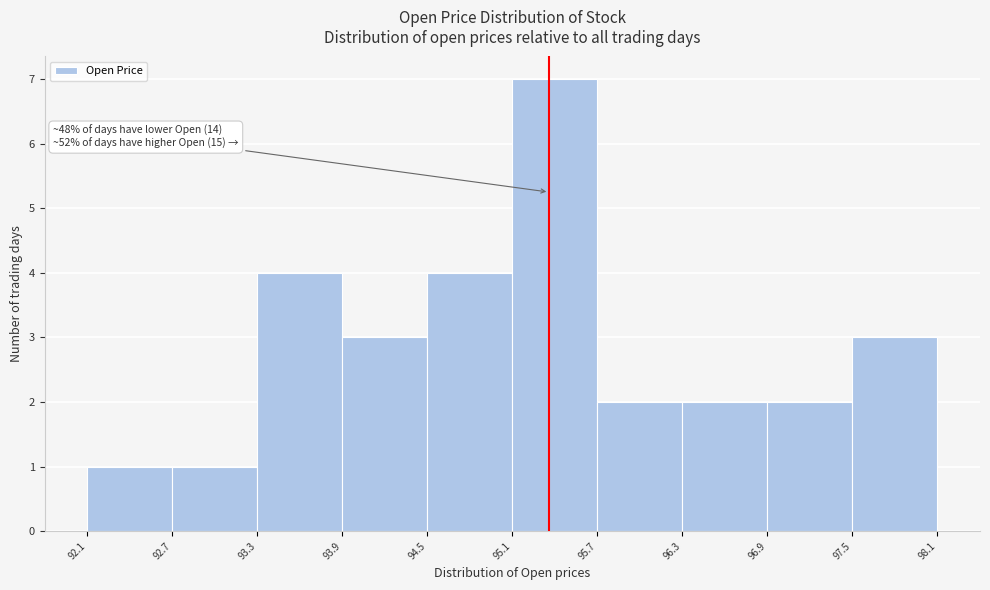

Which range on the x-axis has the tallest bar?

95.1 to 95.7